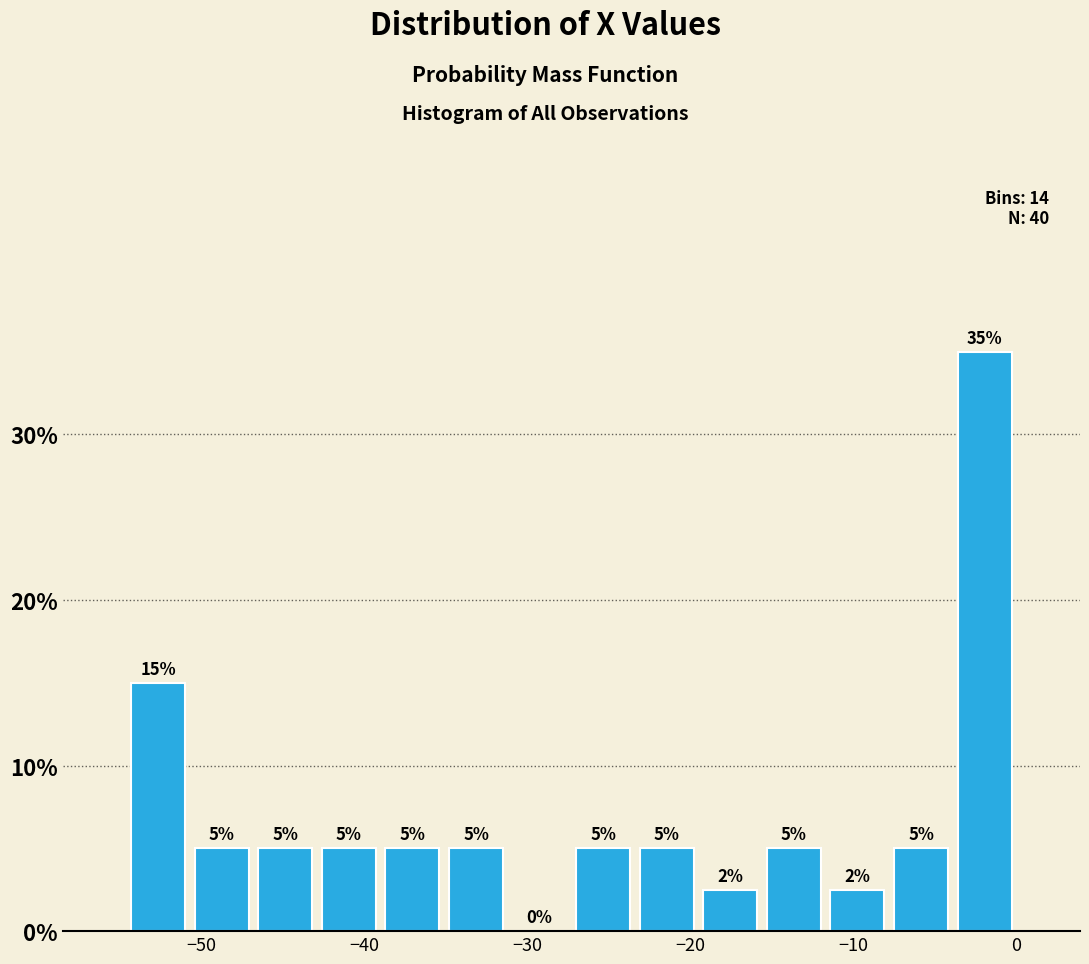

Read against the x-axis, roughly where is the centre of the tallest bar?

-2